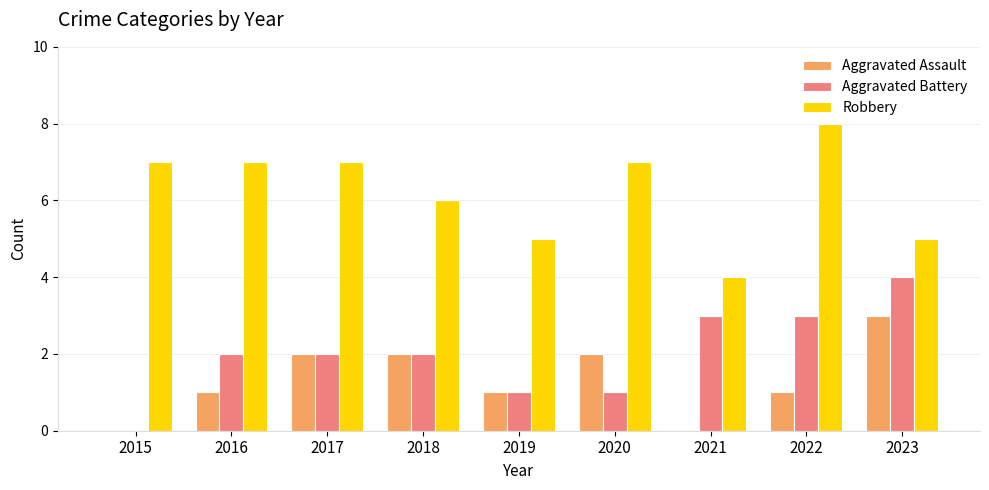

Reading left to right, list all the values displayed in this chart.

Aggravated Assault: 2015=0	2016=1	2017=2	2018=2	2019=1	2020=2	2021=0	2022=1	2023=3
Aggravated Battery: 2015=0	2016=2	2017=2	2018=2	2019=1	2020=1	2021=3	2022=3	2023=4
Robbery: 2015=7	2016=7	2017=7	2018=6	2019=5	2020=7	2021=4	2022=8	2023=5